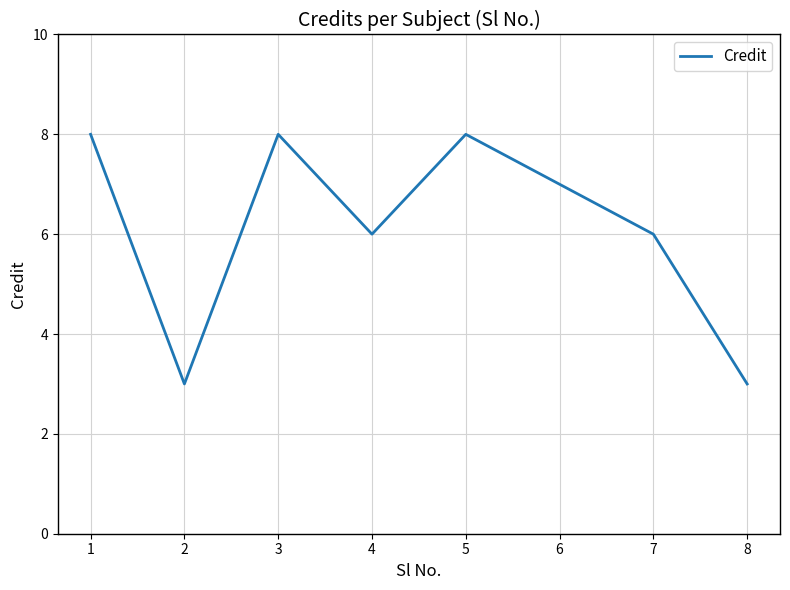

How many interior local peaks (higher than both neighbors) does the data have?

2